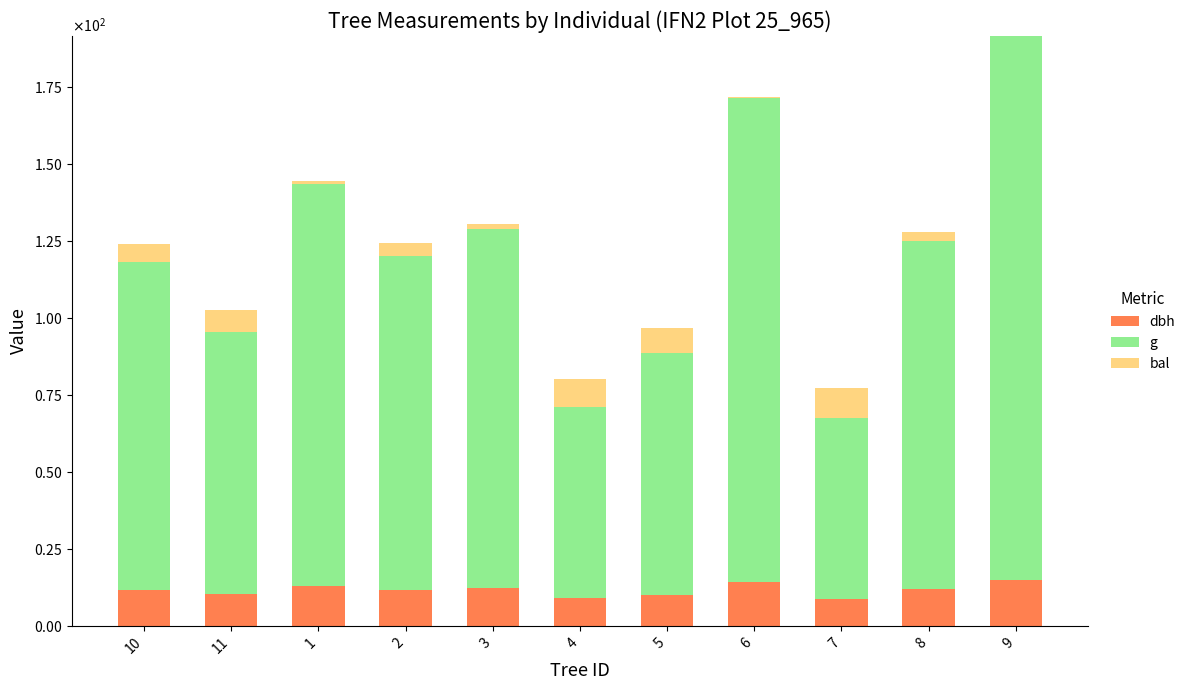

What is the total value across all series at 8?

128.1